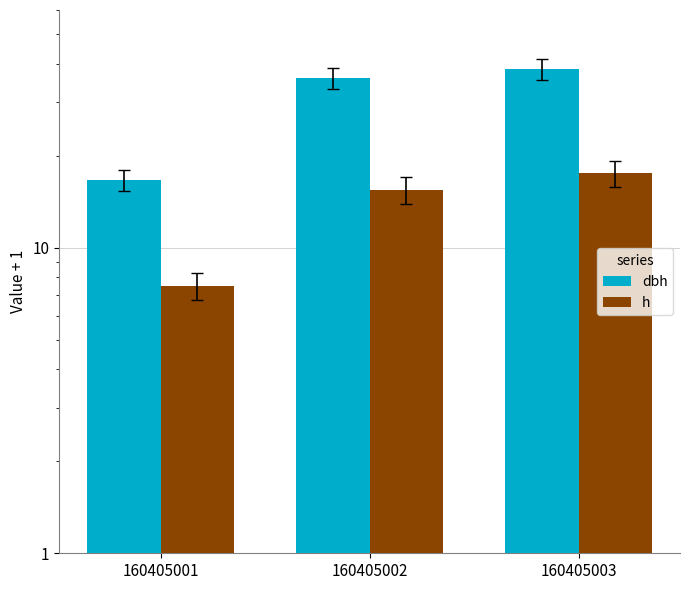

At how many categories does at least one series exceed 14?

3